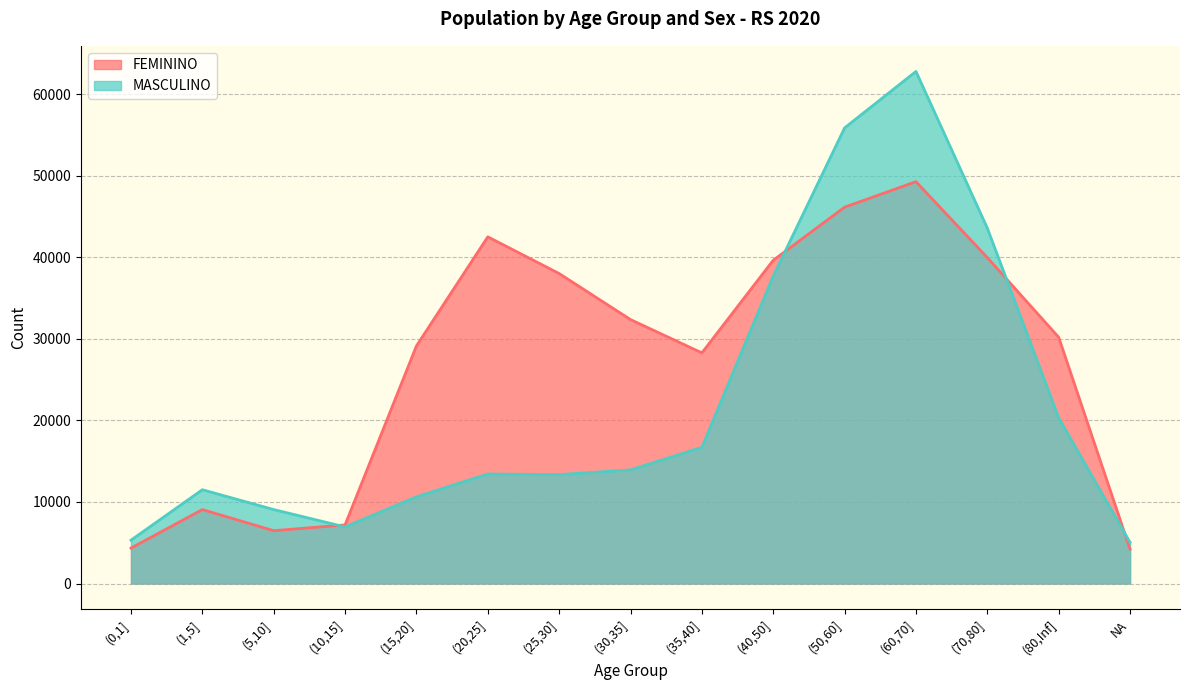

How many values in the FEMININO series exceed 30184?

7